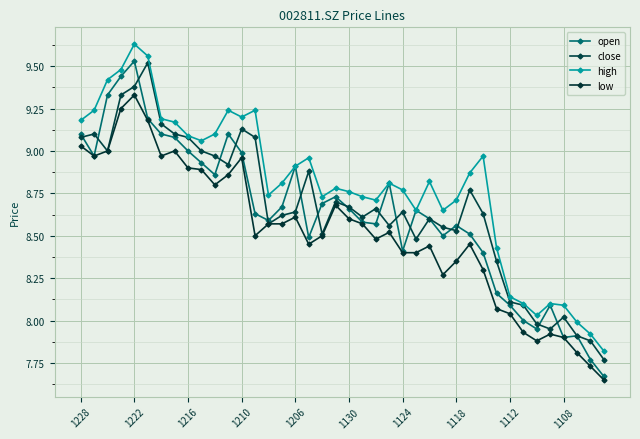

What is the difference between the maximum and minimum values in the high series?

1.8